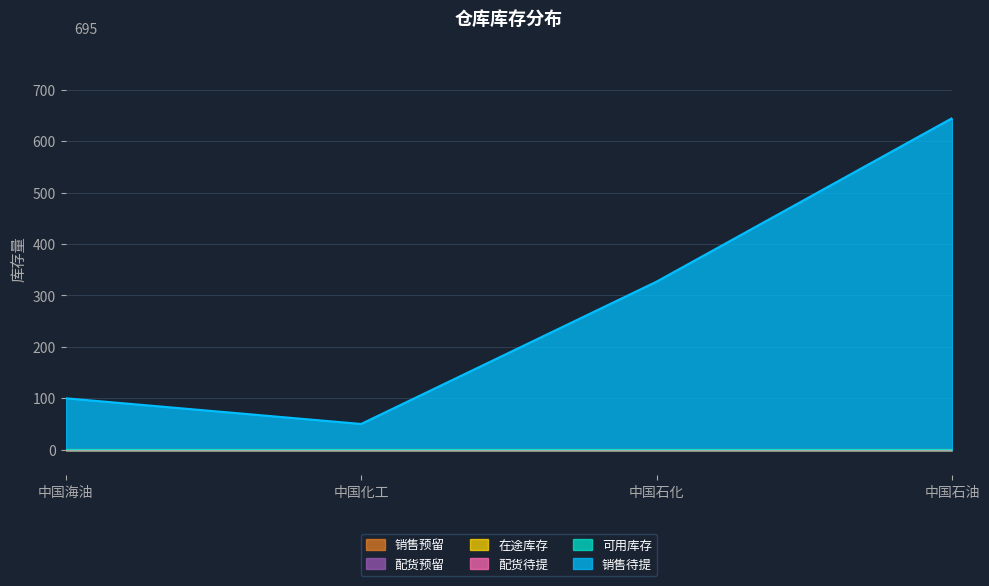

Which series has the largest range (max minus min)?

销售待提